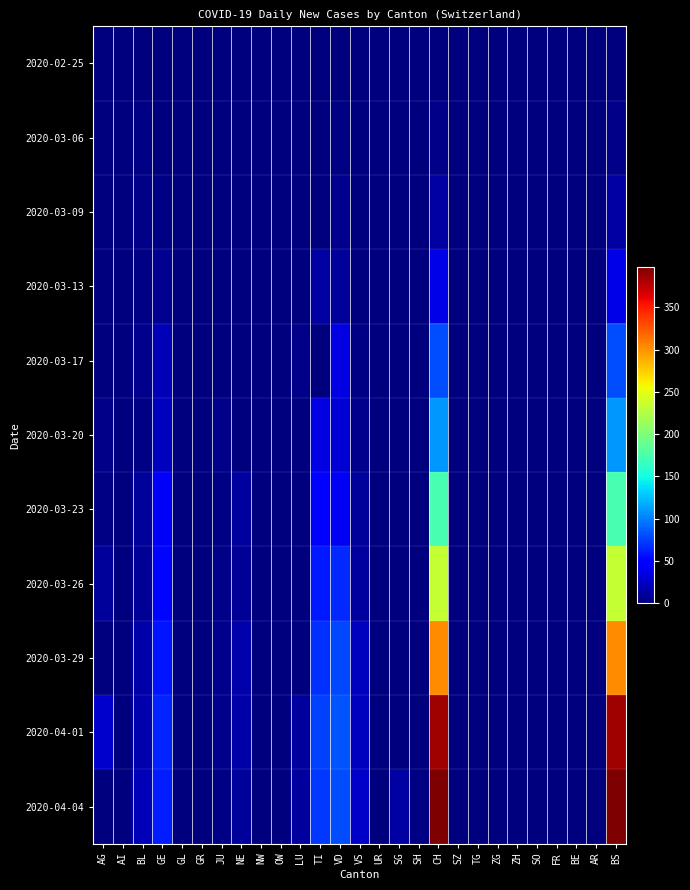

What is the spread (max minus min) of values at TI?

76